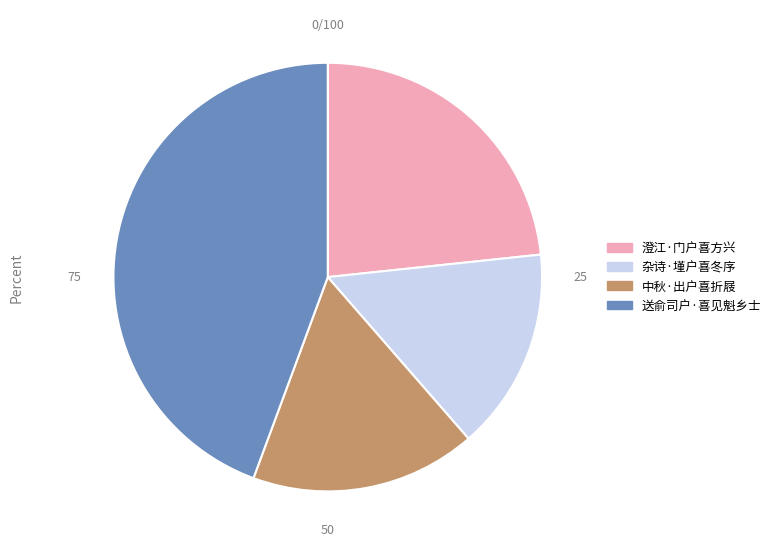

Do 杂诗·墐户喜冬序 and 澄江·门户喜方兴 together represent more than half of the pie?

No